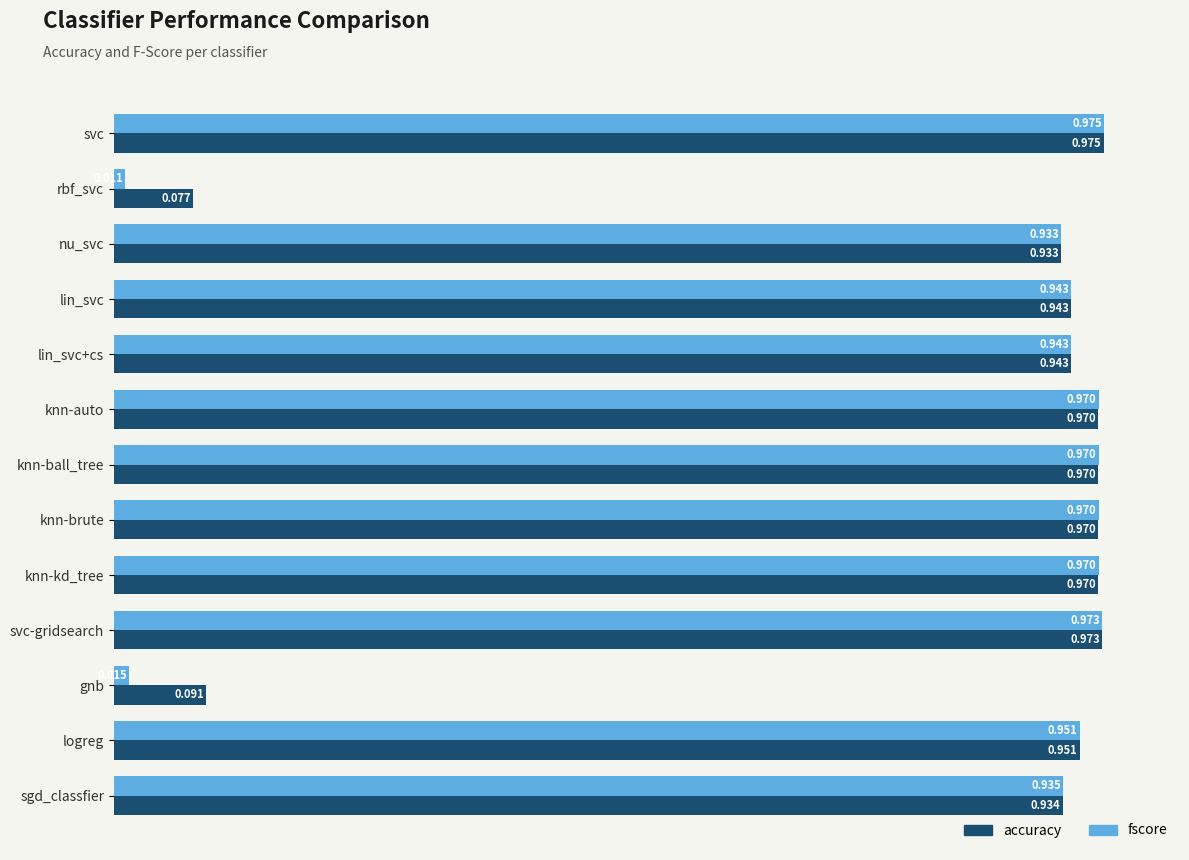

Where is fscore nearest to the value 0?

rbf_svc